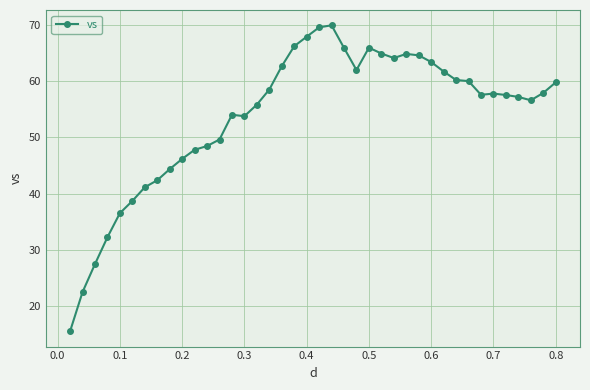

True or false: there are more than 1 points higher than both neighbors.

True